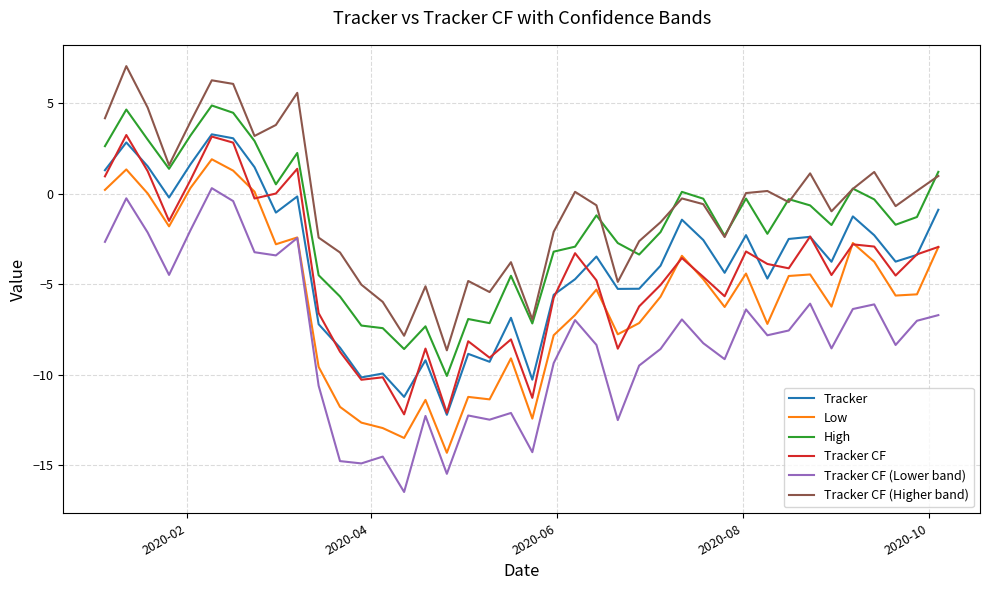

True or false: Tracker CF (Higher band) and Tracker CF (Lower band) cross at least once.

False